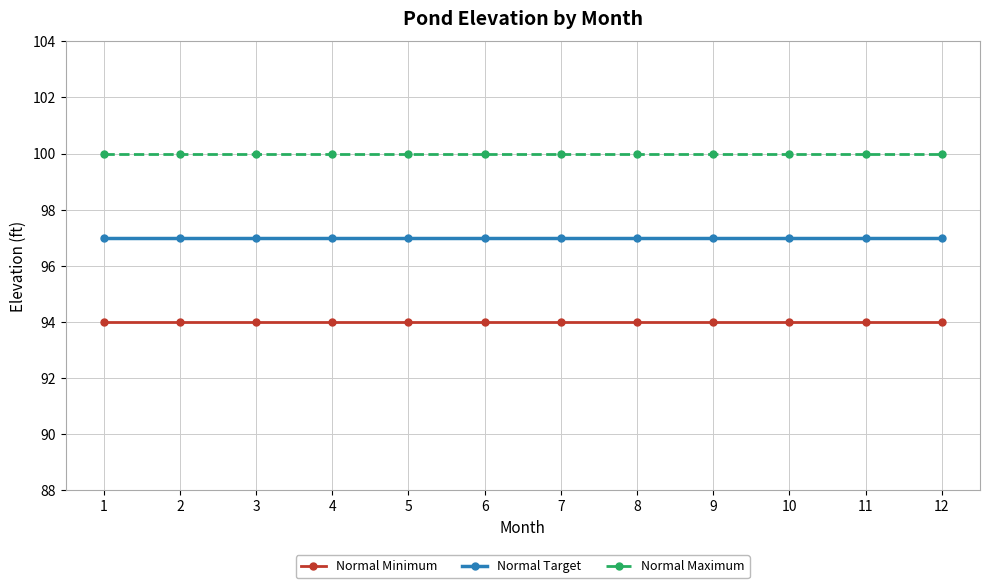

What are all the series names shown in the legend?

Normal Minimum, Normal Target, Normal Maximum